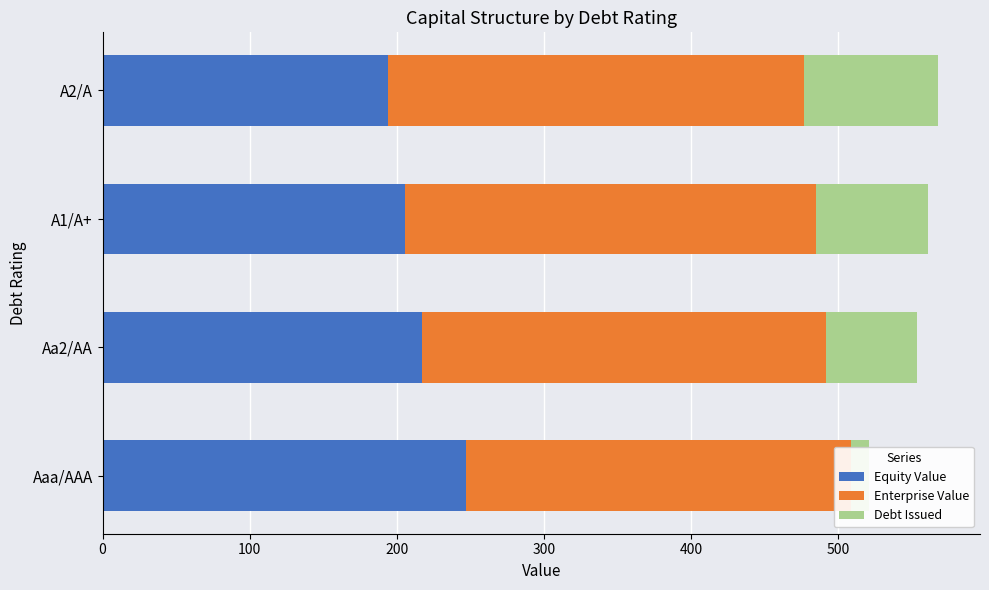

Rank the series at 0 from lowest to highest value.

Debt Issued, Equity Value, Enterprise Value